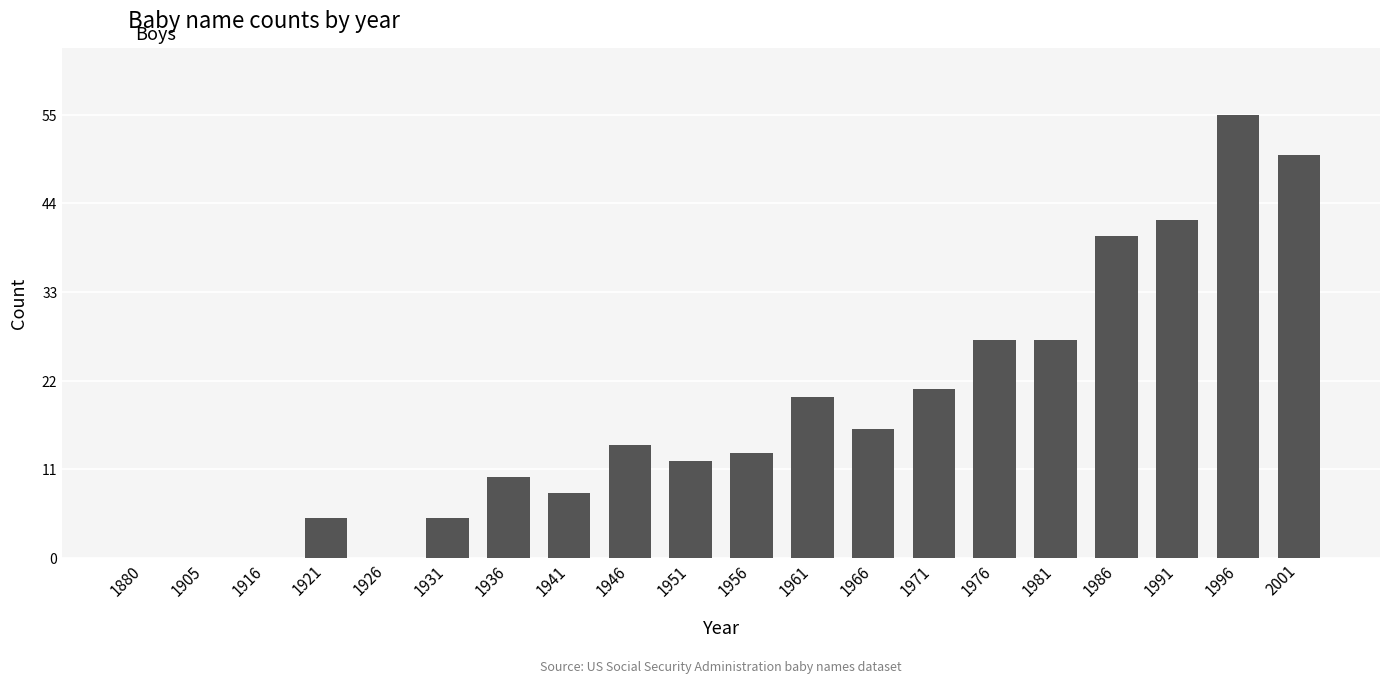

Which has a higher value, 1951 or 1921?

1951